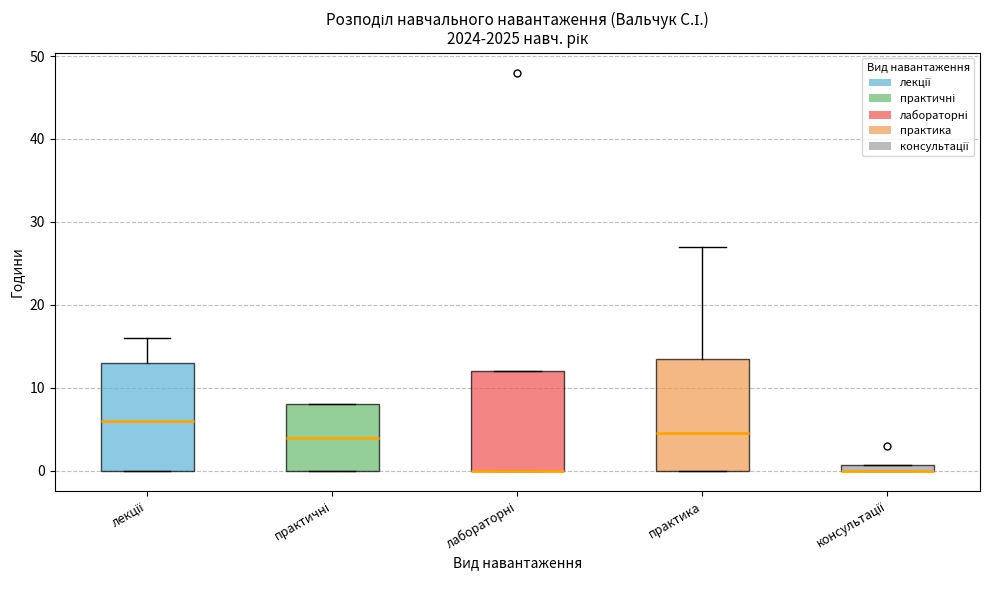

Where is the lower edge of the box for практика on the y-axis? The values are not printed on the chart, so give them approximately, as read against the axis.

0